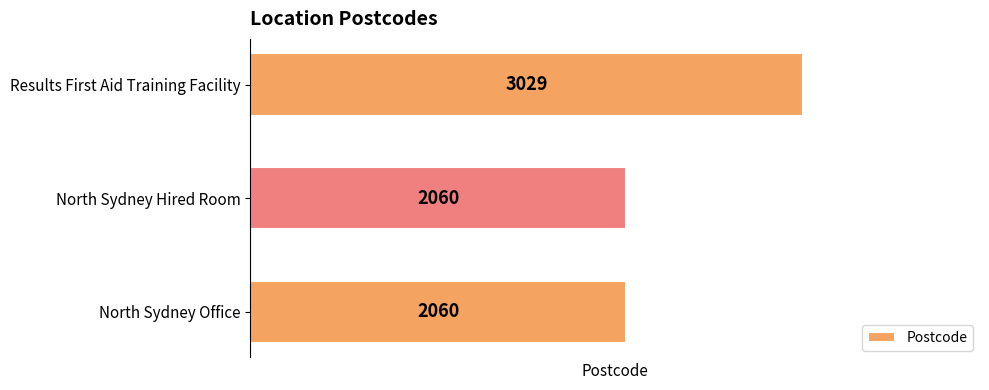

Reading top to bottom, list all the values displayed in this chart.

3029	2060	2060